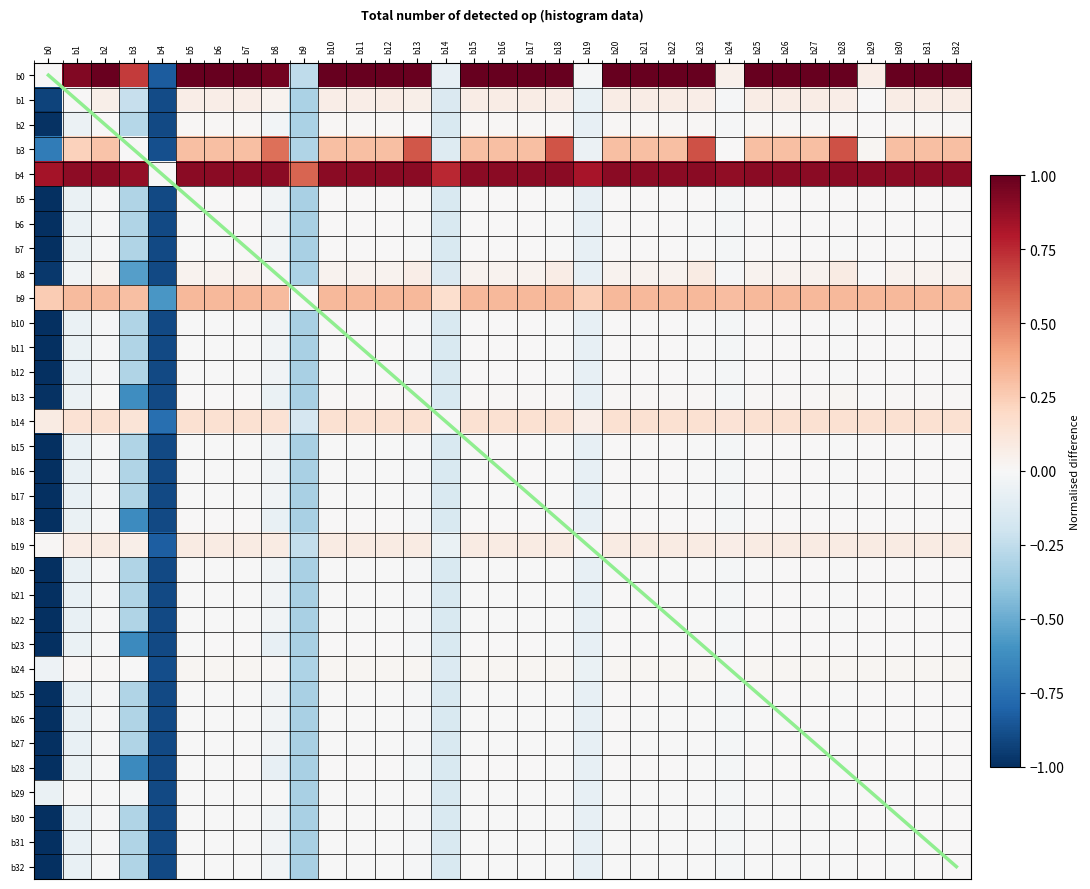

The value of b23 at b17 is 0.0. True or false?

False